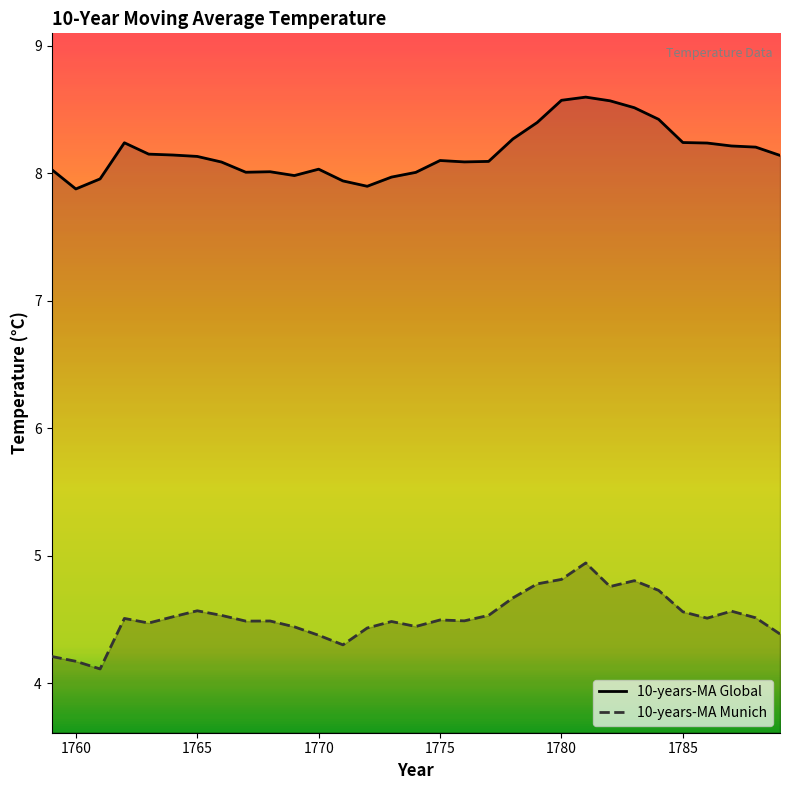

What is the difference between the second highest and minimum values in the 10-years-MA Global series?

0.7